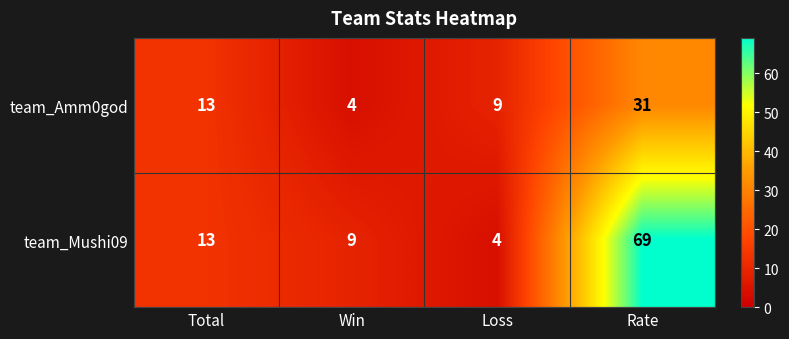

True or false: team_Mushi09 has a value of 6 at Win.

False